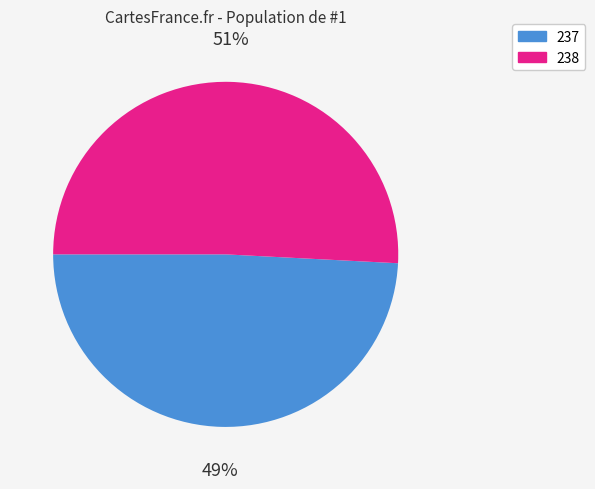

To the nearest percent, what is the combined percentage of 237 and 238?

100%